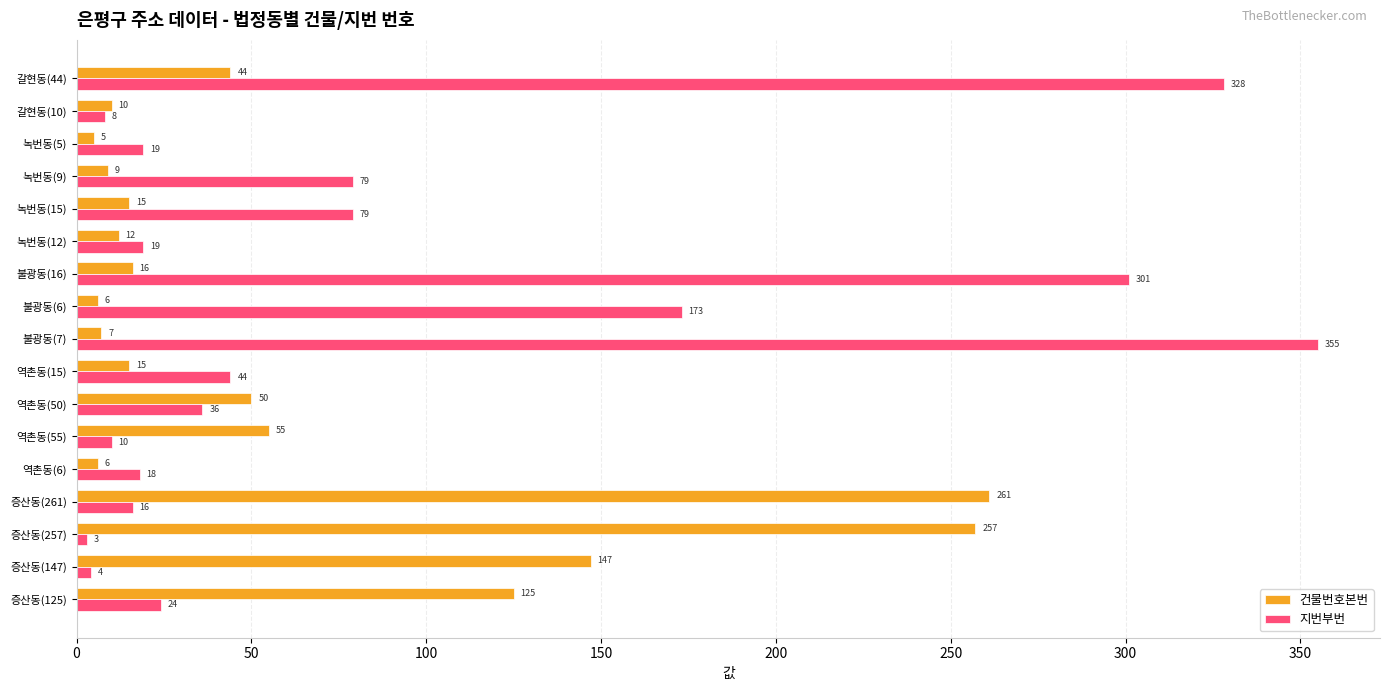

At 녹번동(12), list the series in order from largest to smallest.

지번부번, 건물번호본번